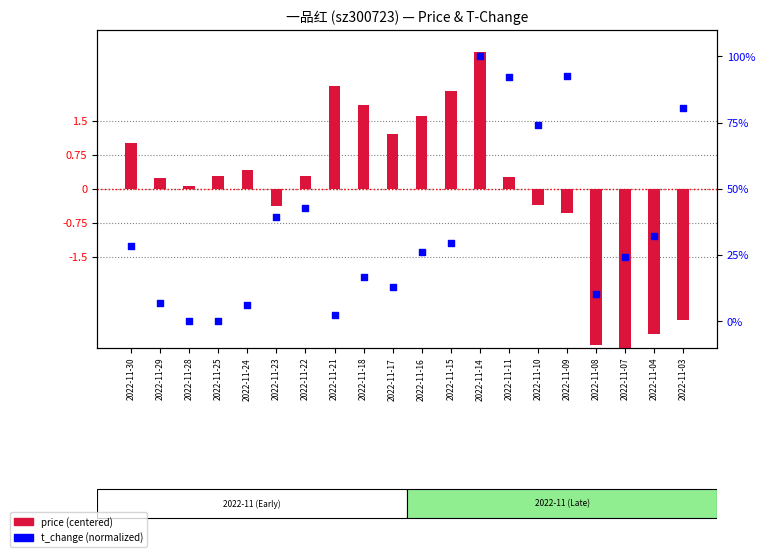

Which series reaches the maximum Y coordinate?

t_change (normalized 0-100)